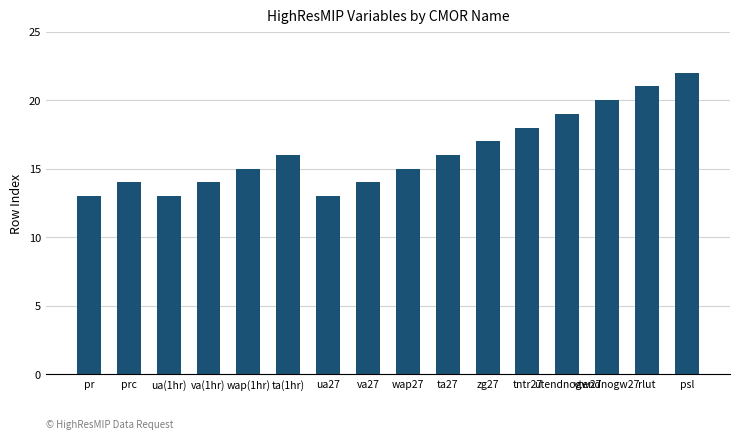

Is it true that the value at wap27 is 15?

True